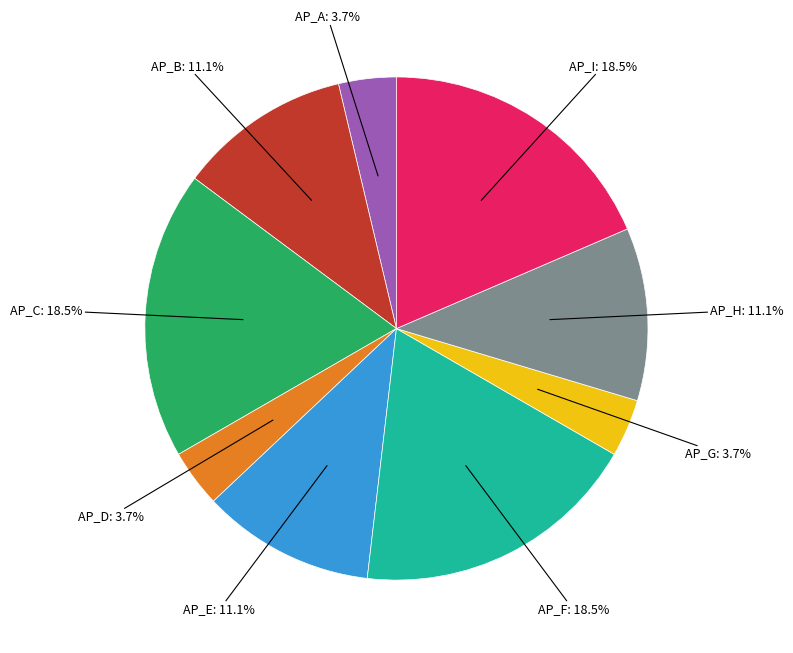

True or false: AP_I accounts for 5% of the total.

False